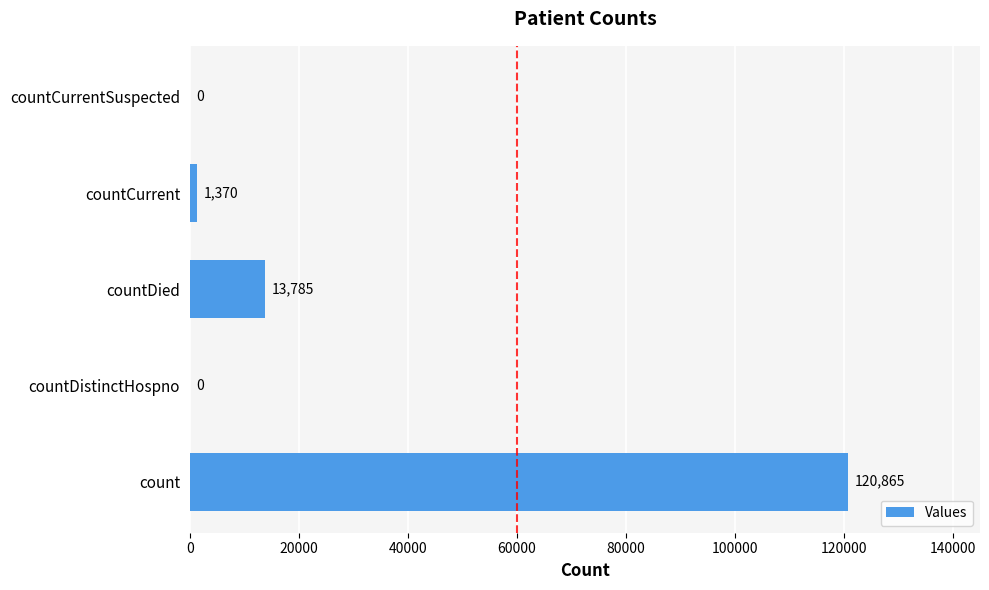

How many categories are shown in the chart?

5